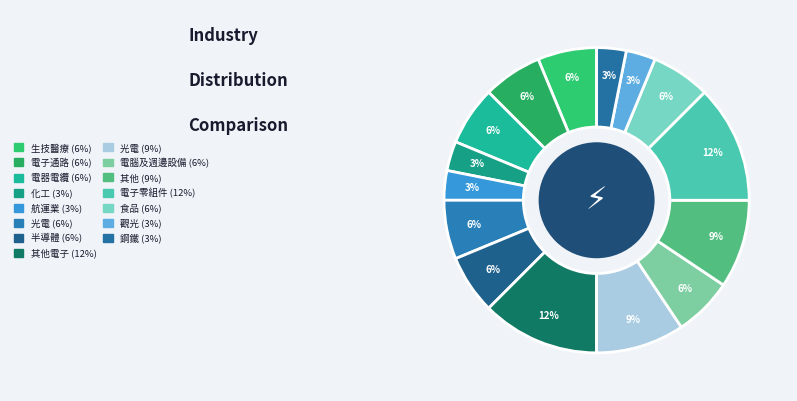

Which category has the smallest portion of the pie?

上市化工